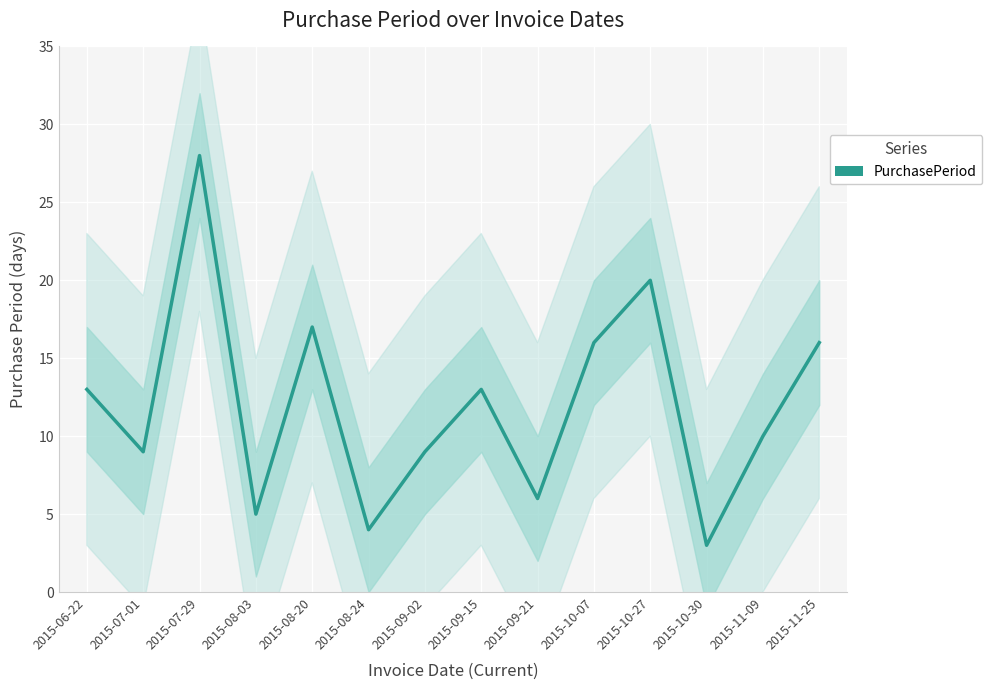

True or false: there are more than 2 points higher than both neighbors.

True